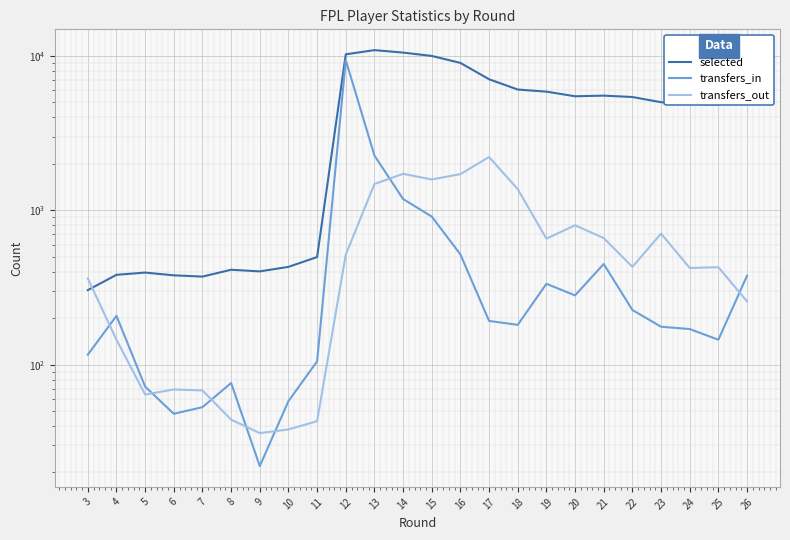

What value does the transfers_in series have at 5?

72